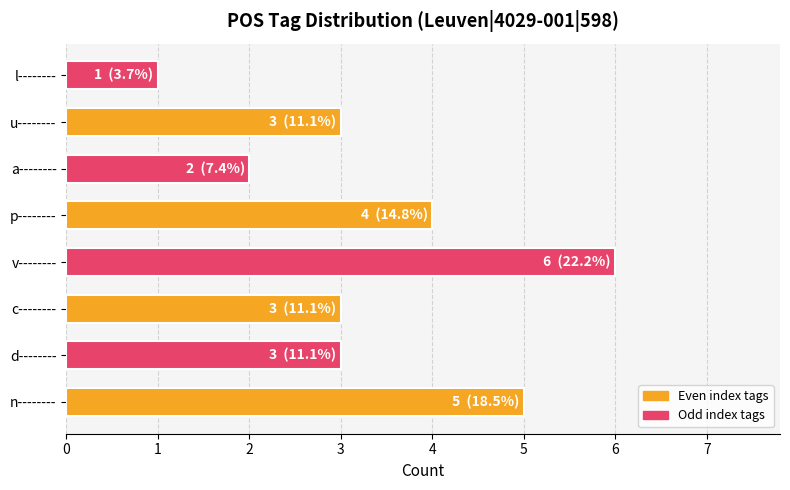

The chart shows a value of 3 at n--------. True or false?

False